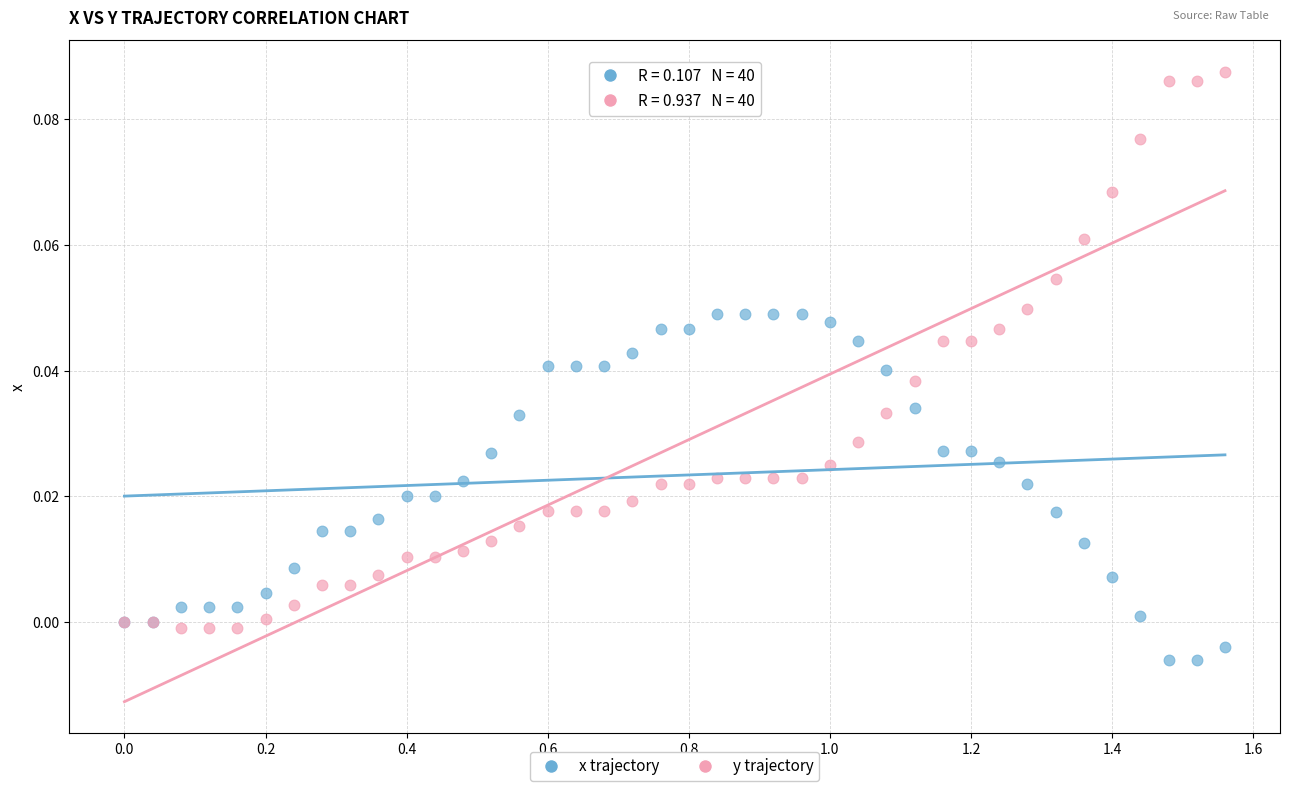

Which series has the largest Y range (max minus min)?

y trajectory